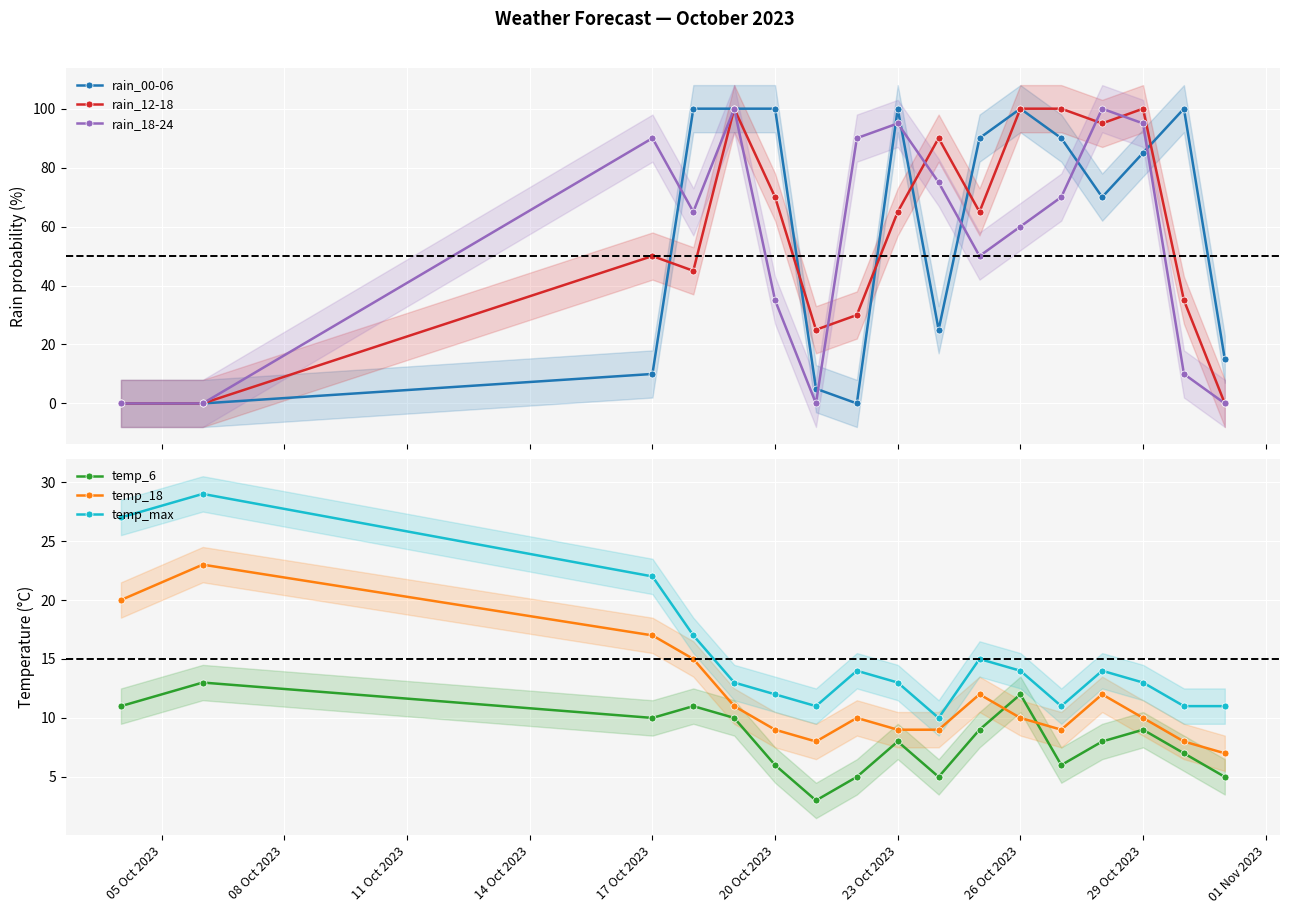

True or false: rain_00-06 has more than 1 points higher than both neighbors.

True